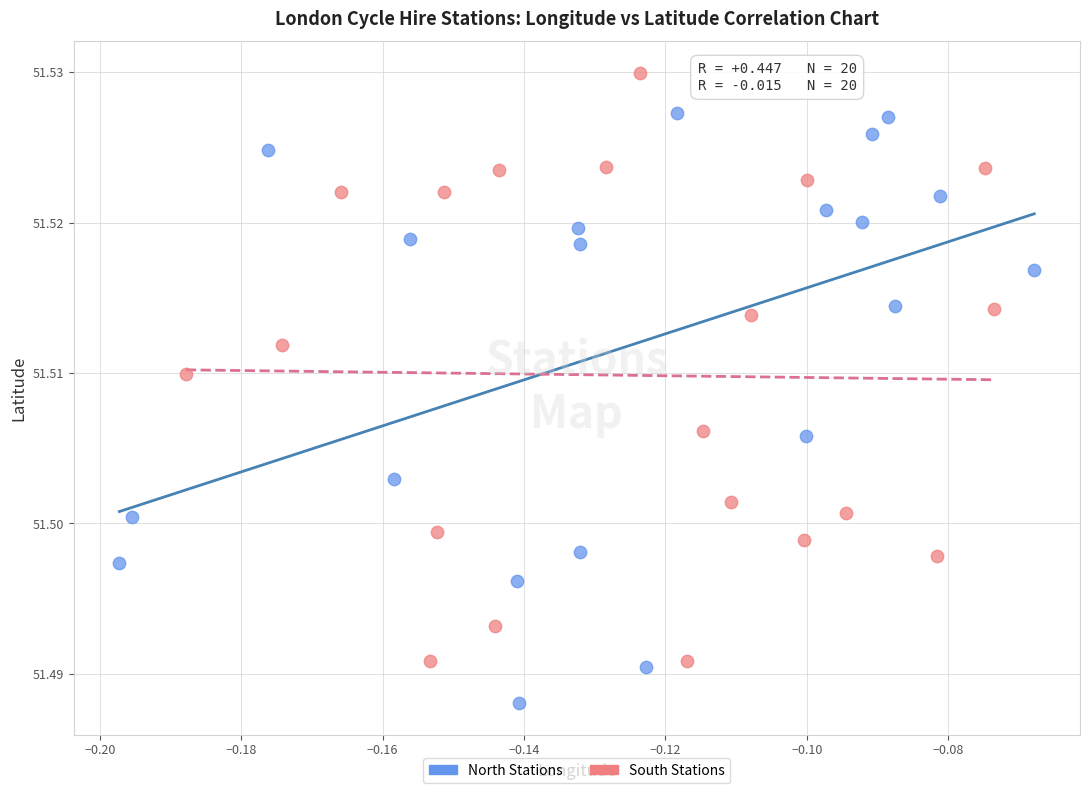

Which series reaches the maximum Y coordinate?

South Stations